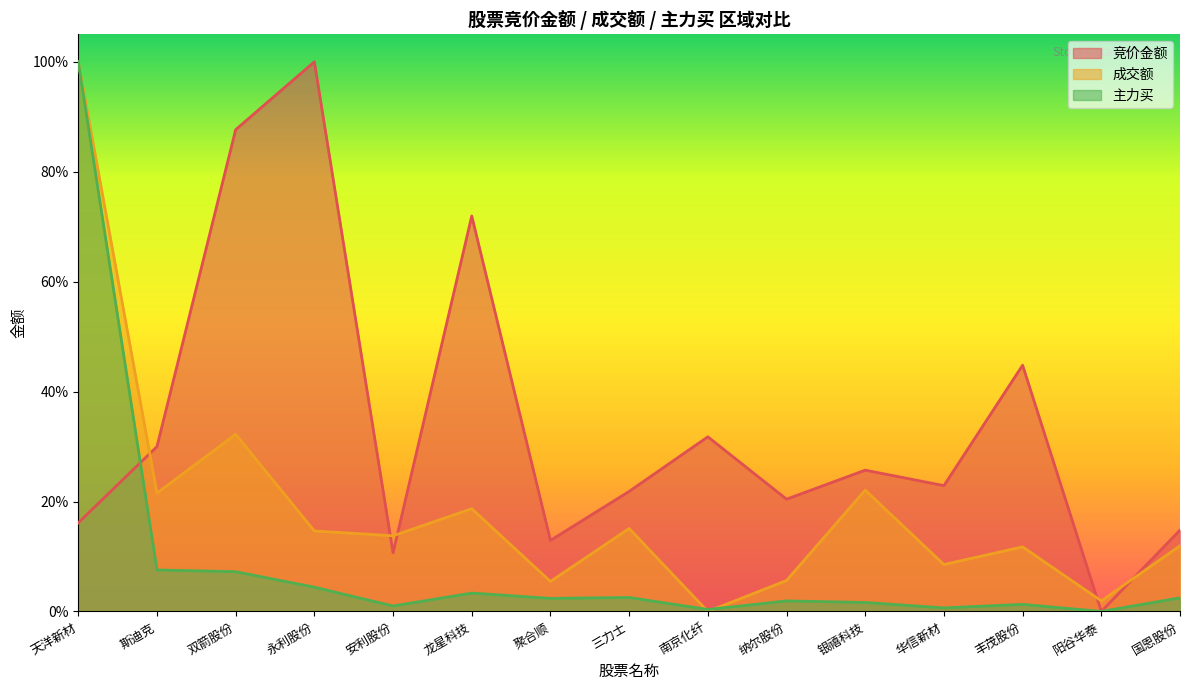

Reading left to right, what are all the values shown in this chart?

竞价金额: 天洋新材=0.2	斯迪克=0.3	双箭股份=0.9	永利股份=1.0	安利股份=0.1	龙星科技=0.7	聚合顺=0.1	三力士=0.2	南京化纤=0.3	纳尔股份=0.2	银禧科技=0.3	华信新材=0.2	丰茂股份=0.4	阳谷华泰=0.0	国恩股份=0.1
成交额: 天洋新材=1.0	斯迪克=0.2	双箭股份=0.3	永利股份=0.1	安利股份=0.1	龙星科技=0.2	聚合顺=0.1	三力士=0.2	南京化纤=0.0	纳尔股份=0.1	银禧科技=0.2	华信新材=0.1	丰茂股份=0.1	阳谷华泰=0.0	国恩股份=0.1
主力买: 天洋新材=1.0	斯迪克=0.1	双箭股份=0.1	永利股份=0.0	安利股份=0.0	龙星科技=0.0	聚合顺=0.0	三力士=0.0	南京化纤=0.0	纳尔股份=0.0	银禧科技=0.0	华信新材=0.0	丰茂股份=0.0	阳谷华泰=0.0	国恩股份=0.0